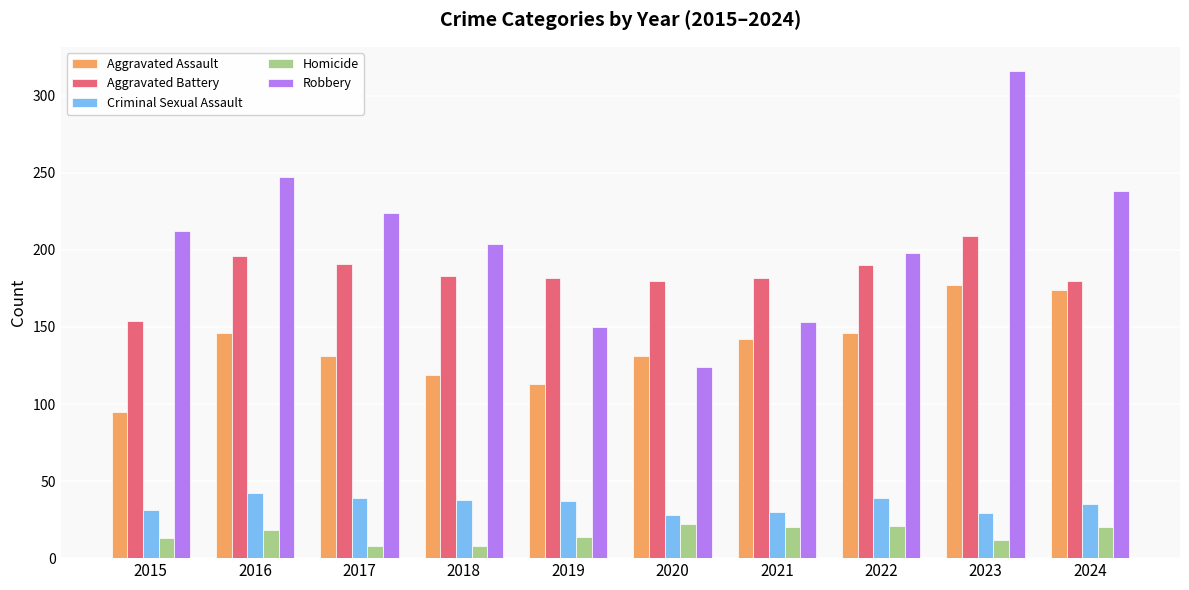

What is the approximate value of Criminal Sexual Assault at 2016, to the nearest 5?

40